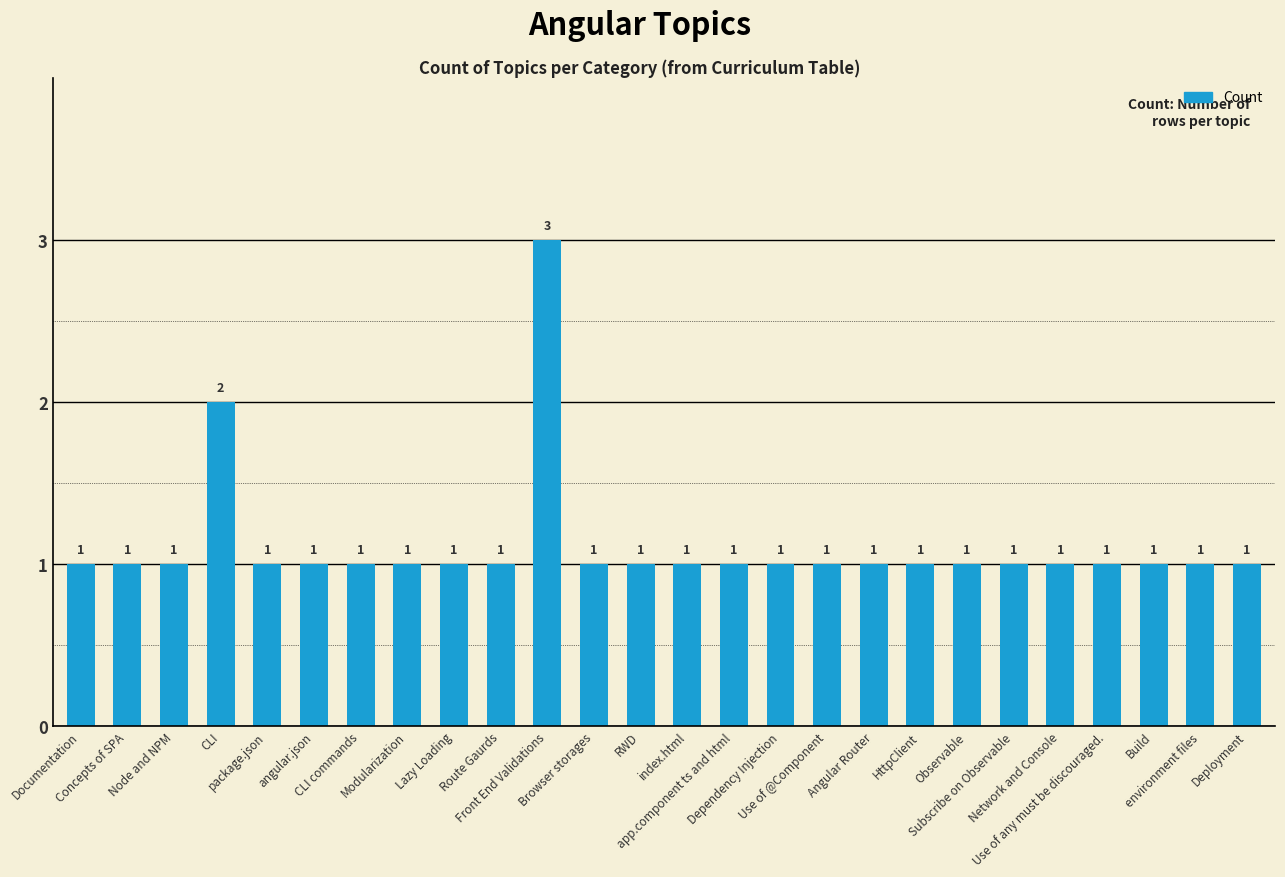

What is the value of the 15th bar from the left?

1